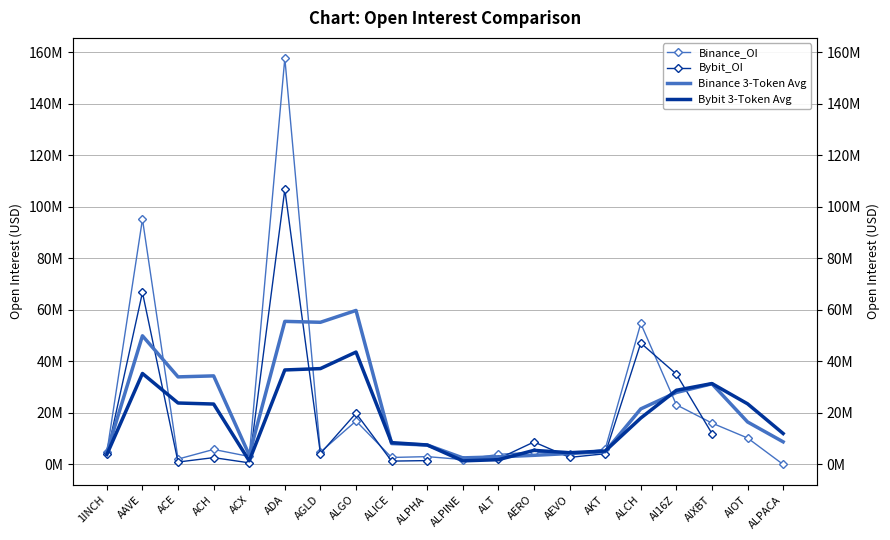

The Bybit_OI series shows 0.6 at ACX. True or false?

True